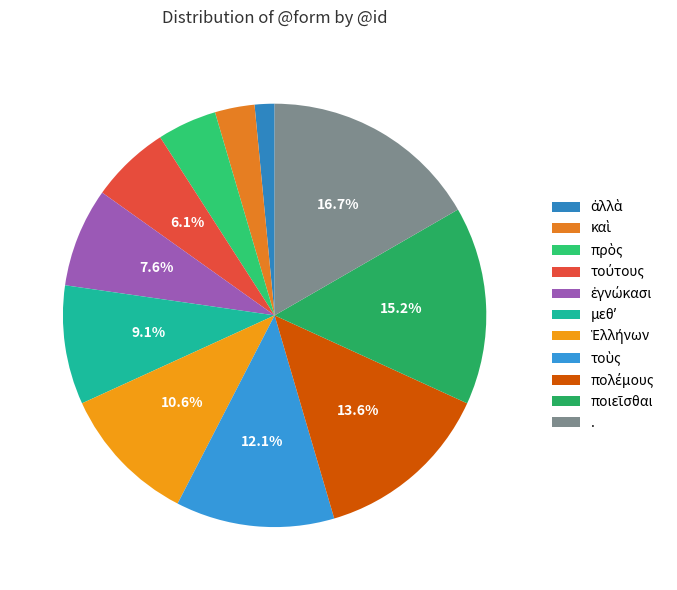

Combined, what portion of the pie is . and μεθʼ?

25.8%